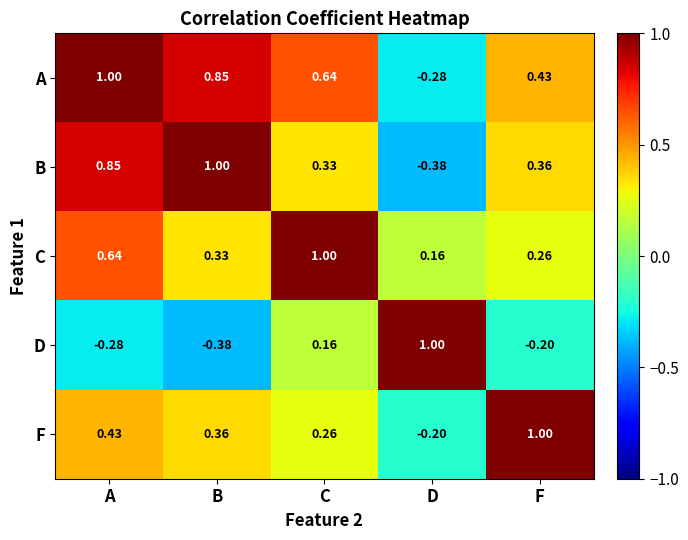

List the labels in order of C value, largest first.

C, A, B, F, D